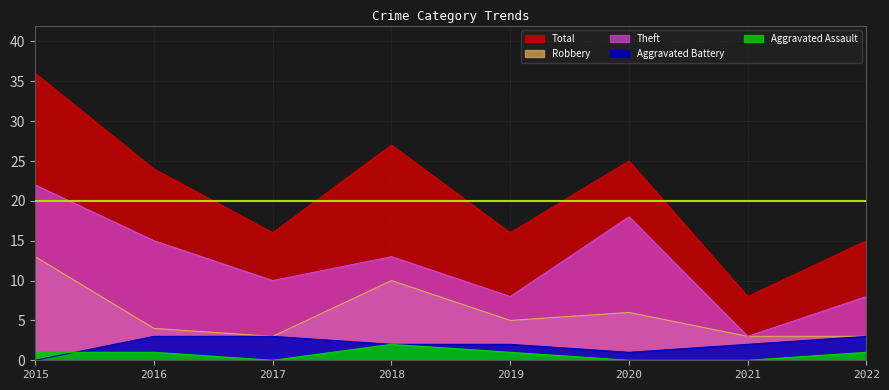

At which category is the sum across all series the highest?

2015